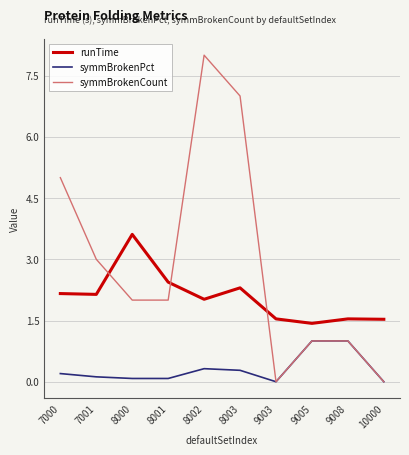

Which series has the widest spread of values?

symmBrokenCount